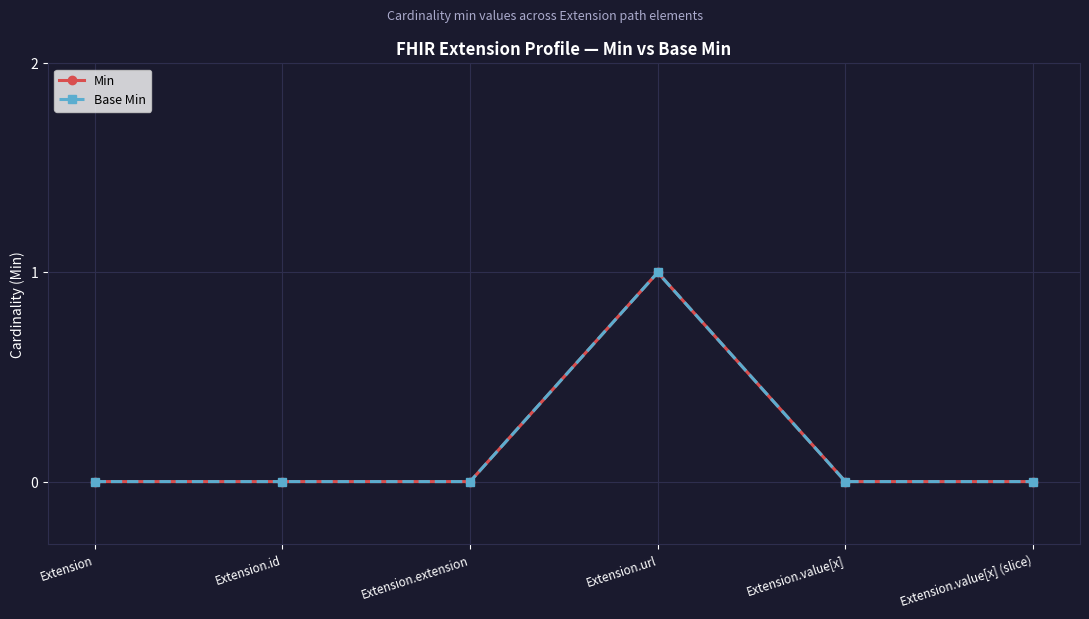

Reading right to left, extract all data points from this chart.

Min: 0	0	1	0	0	0
Base Min: 0	0	1	0	0	0